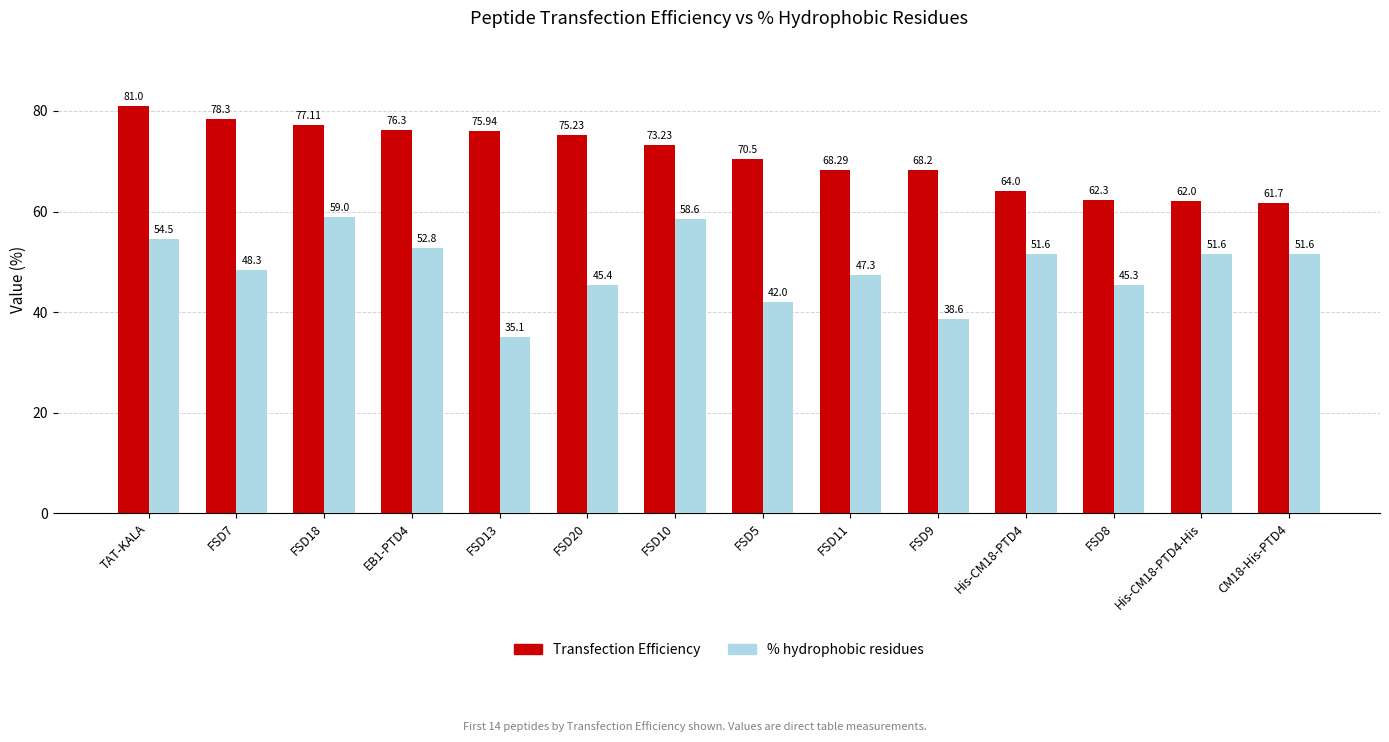

What are all the series names shown in the legend?

Transfection Efficiency, % hydrophobic residues